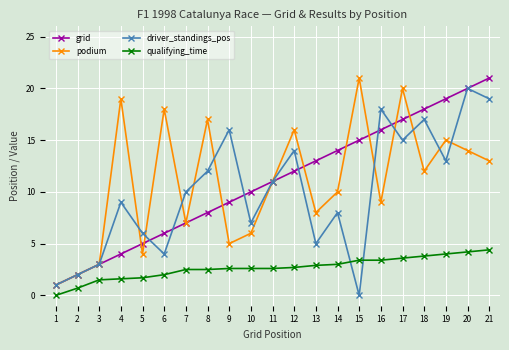

Is it true that driver_standings_pos equals 1.0 at 1?

True